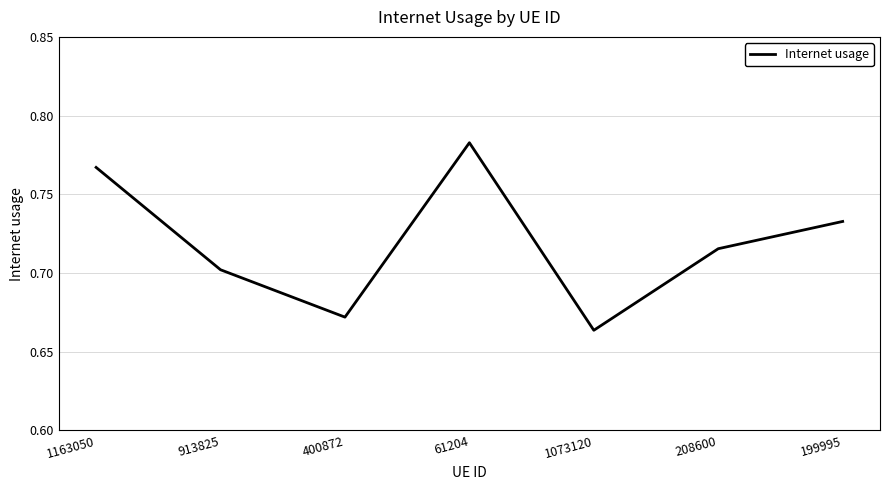

At which category does the chart reach its peak across all series?

61204